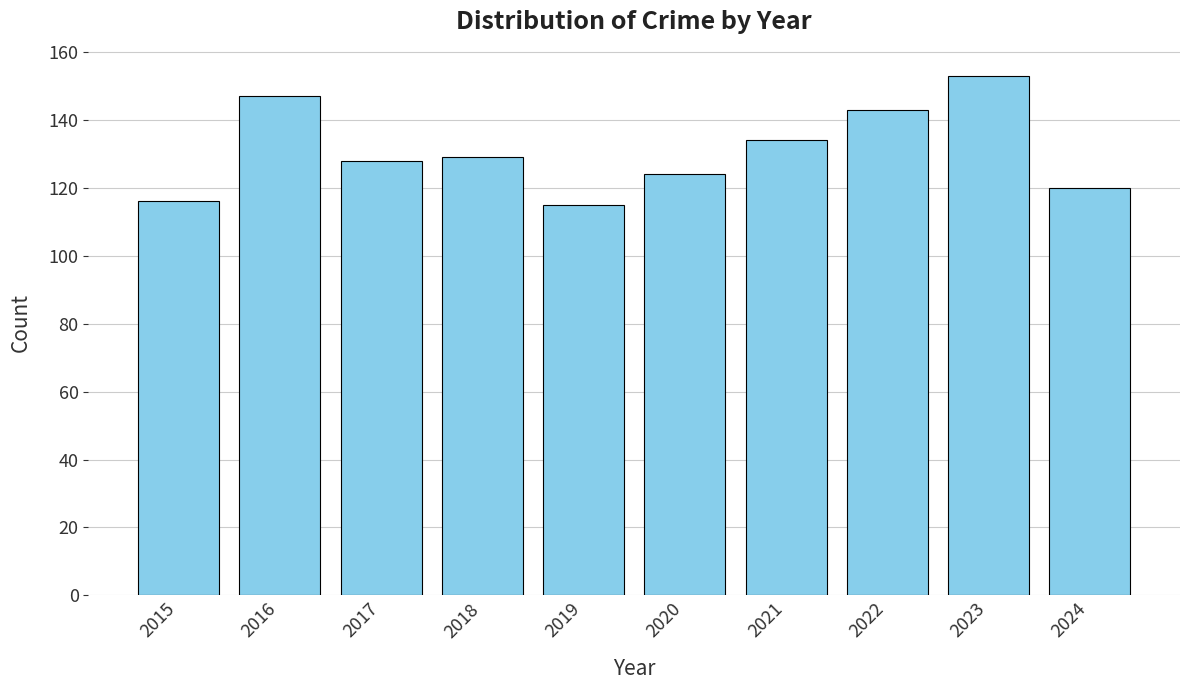

What is the sum of all values?

1309